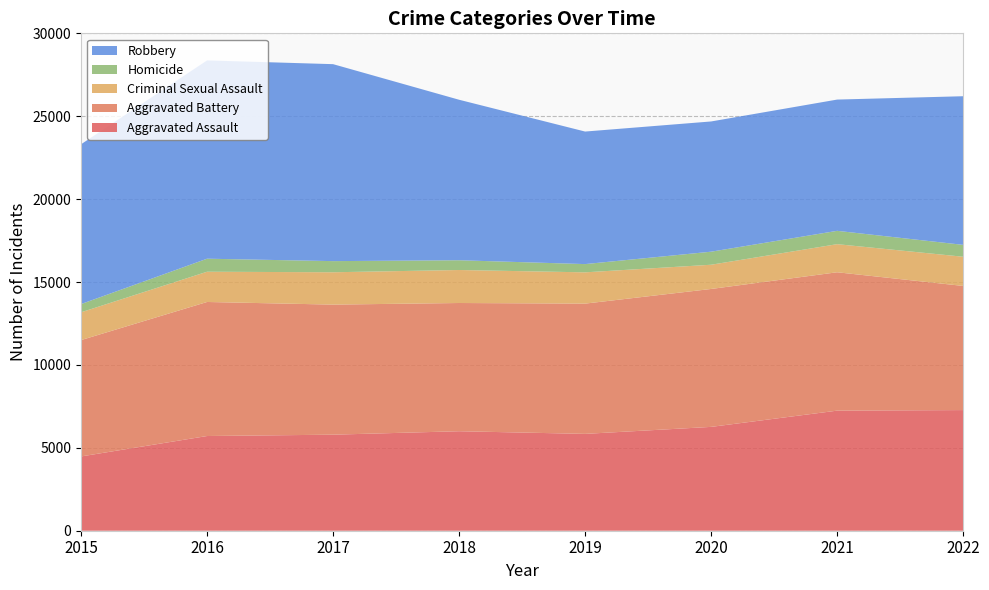

Reading right to left, transcribe all the data shown in this chart.

Aggravated Assault: 2022=7277	2021=7243	2020=6263	2019=5841	2018=6001	2017=5793	2016=5712	2015=4480
Aggravated Battery: 2022=7487	2021=8346	2020=8319	2019=7857	2018=7734	2017=7845	2016=8085	2015=7018
Criminal Sexual Assault: 2022=1761	2021=1695	2020=1461	2019=1886	2018=1990	2017=1951	2016=1824	2015=1676
Homicide: 2022=717	2021=804	2020=787	2019=498	2018=589	2017=672	2016=786	2015=496
Robbery: 2022=8965	2021=7917	2020=7855	2019=7994	2018=9680	2017=11880	2016=11960	2015=9638